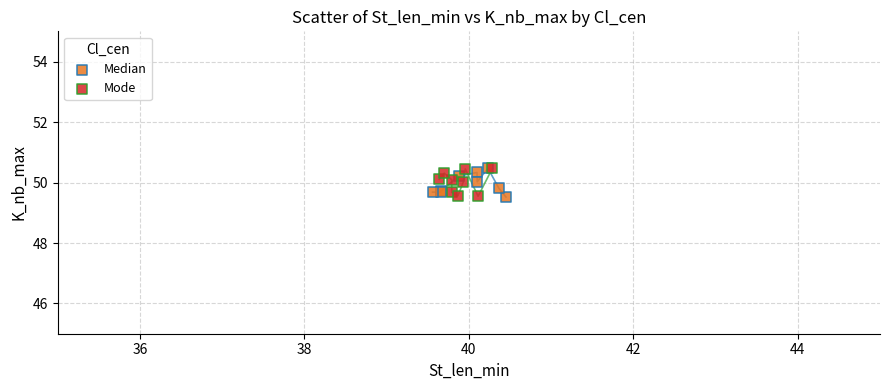

What are all the series names shown in the legend?

Median, Mode